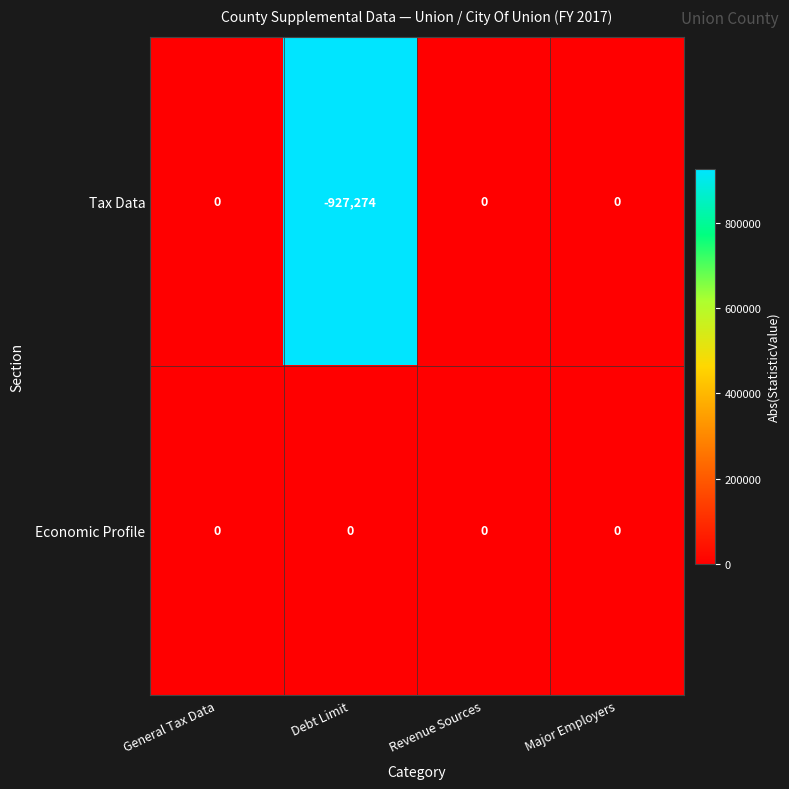

What is the difference between the Tax Data values at Debt Limit and General Tax Data?

927274